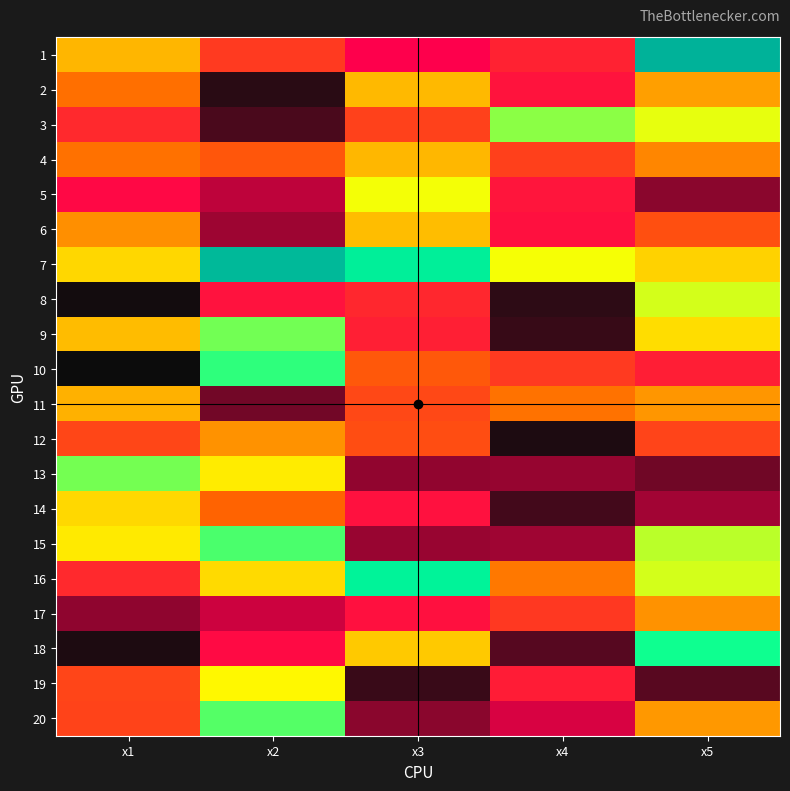

Which series has the largest total across all categories?

7